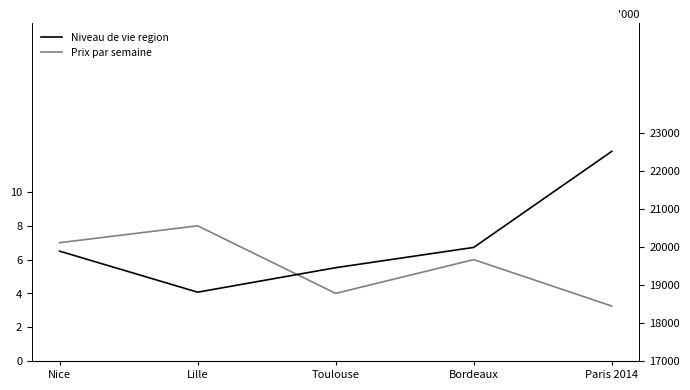

Rank the series by their average value, from lowest to highest.

Prix par semaine, Niveau de vie region